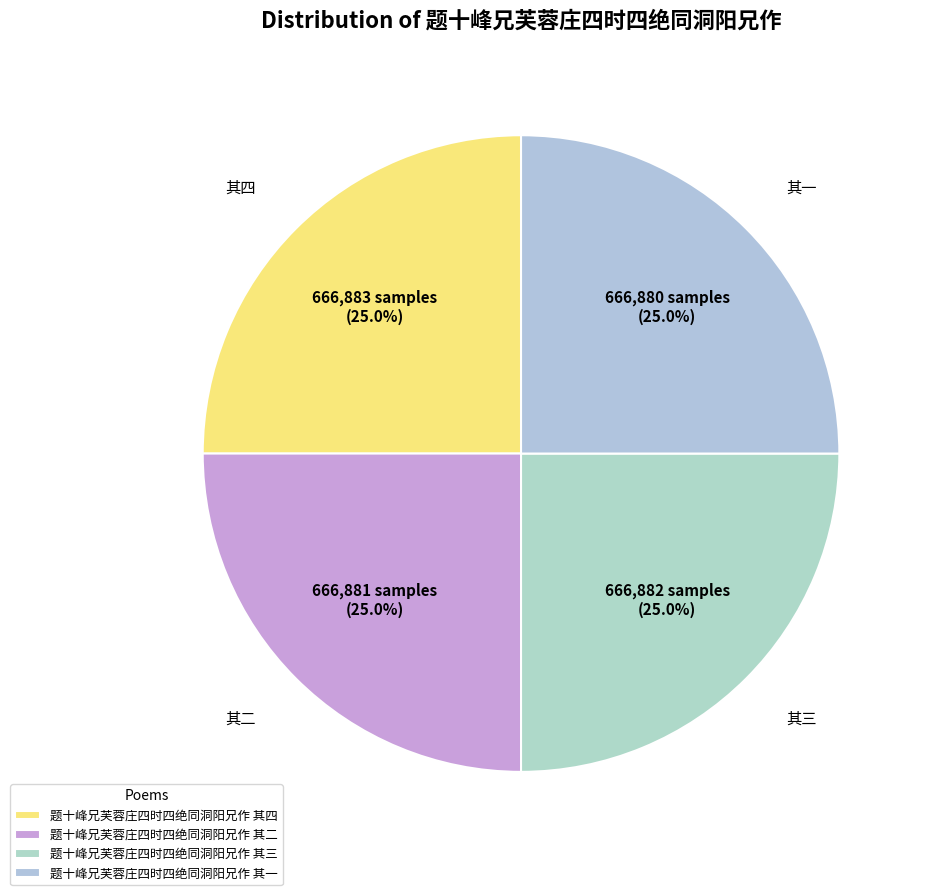

What percentage do 题十峰兄芙蓉庄四时四绝同洞阳兄作 其二 and 题十峰兄芙蓉庄四时四绝同洞阳兄作 其三 together represent?

50.0%